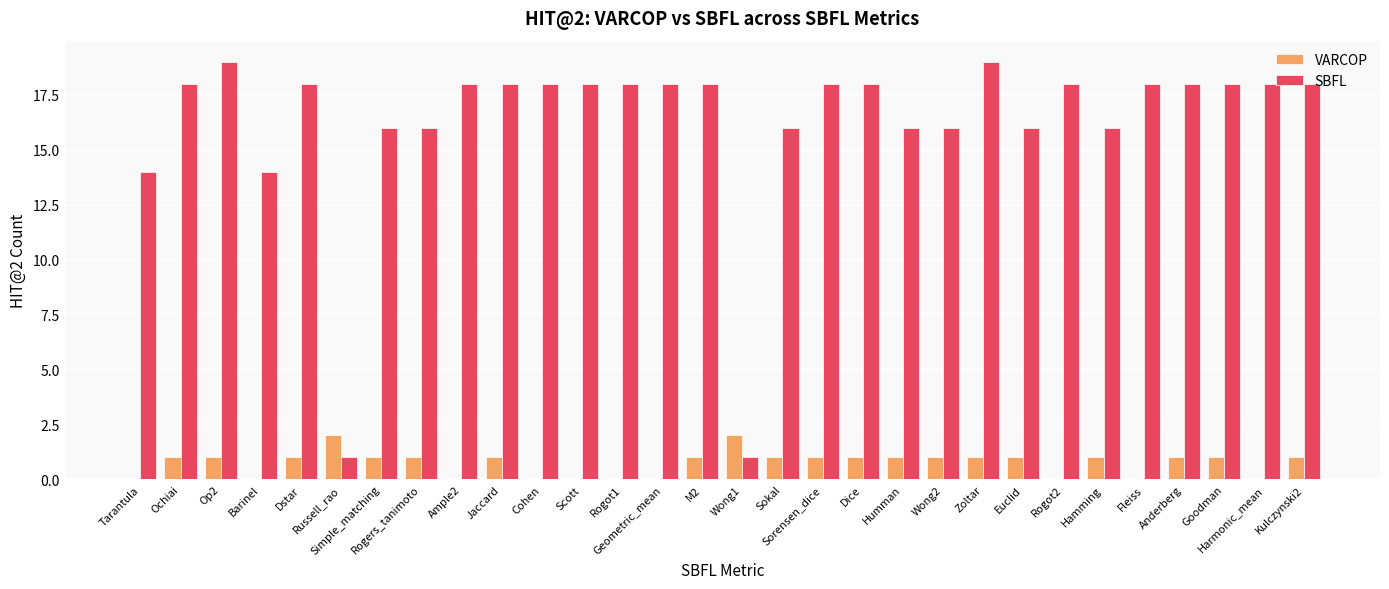

What is the total value across all series at Hamming?

17